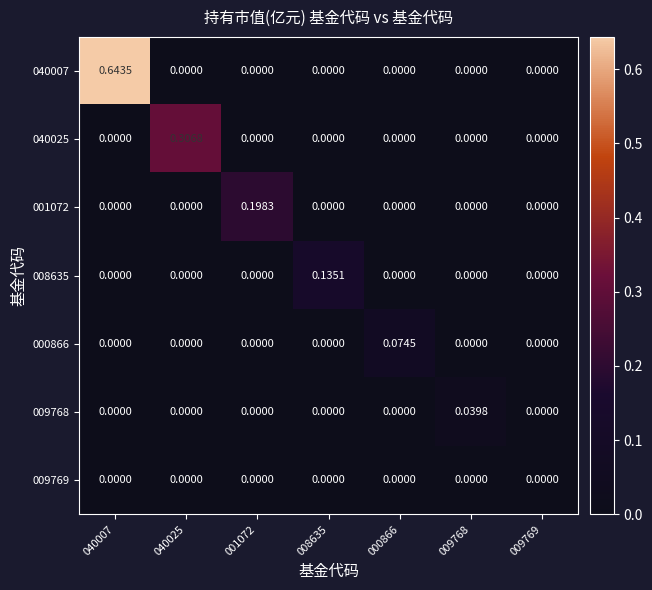

How many data points in 040025 are above 0?

1